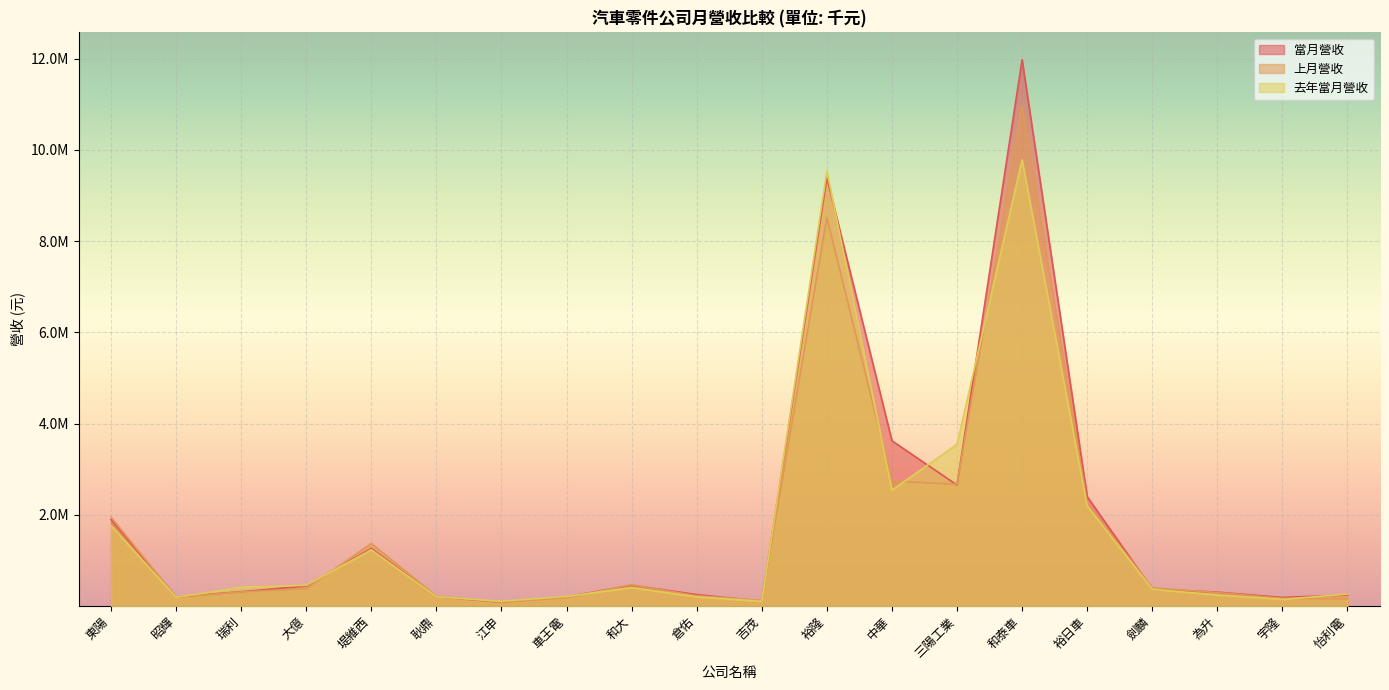

True or false: 去年當月營收 has more than 0 points higher than both neighbors.

True